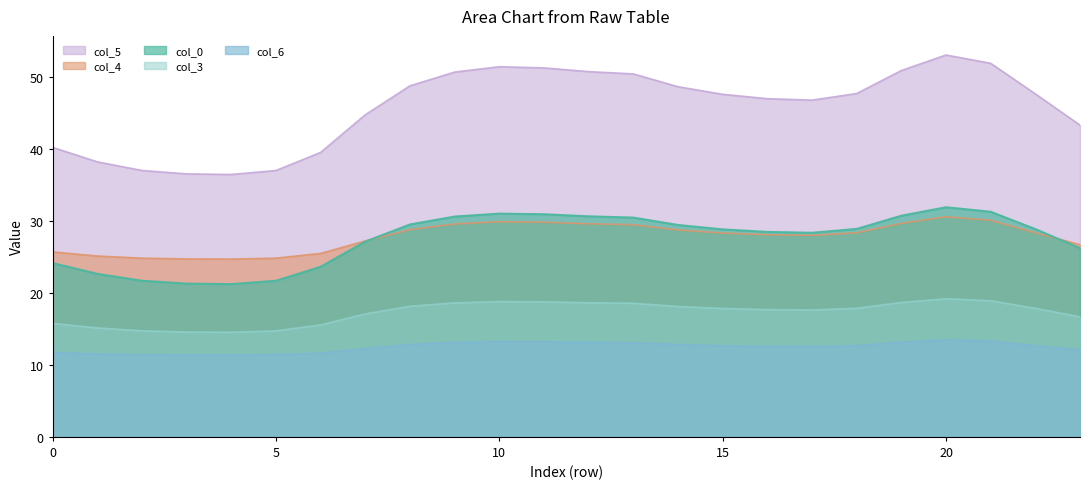

Is it true that col_3 equals 14.7 at 5?

True